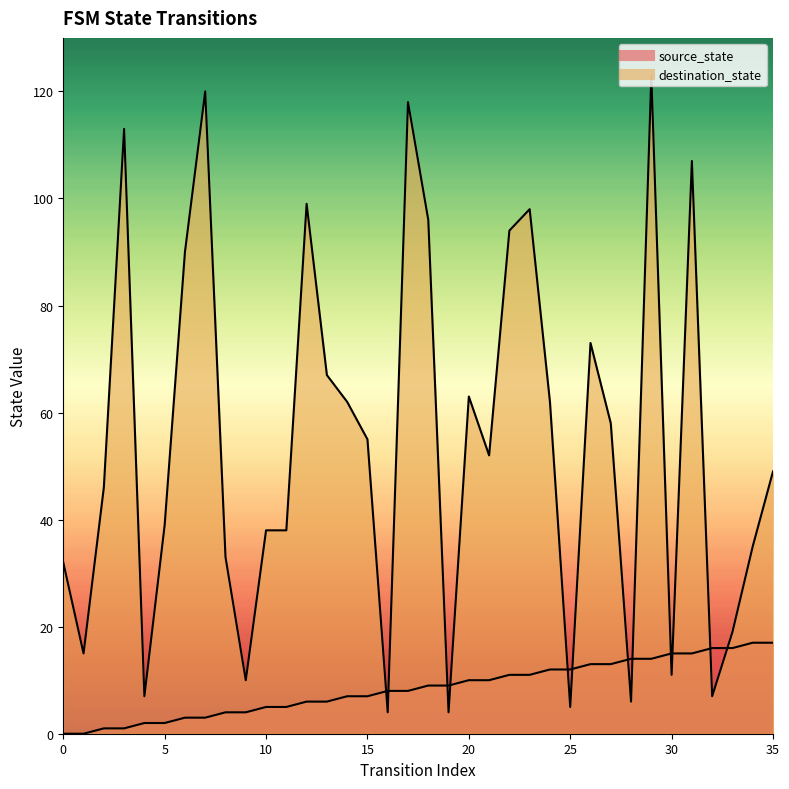

Which has a higher value, 12 or 0?

12